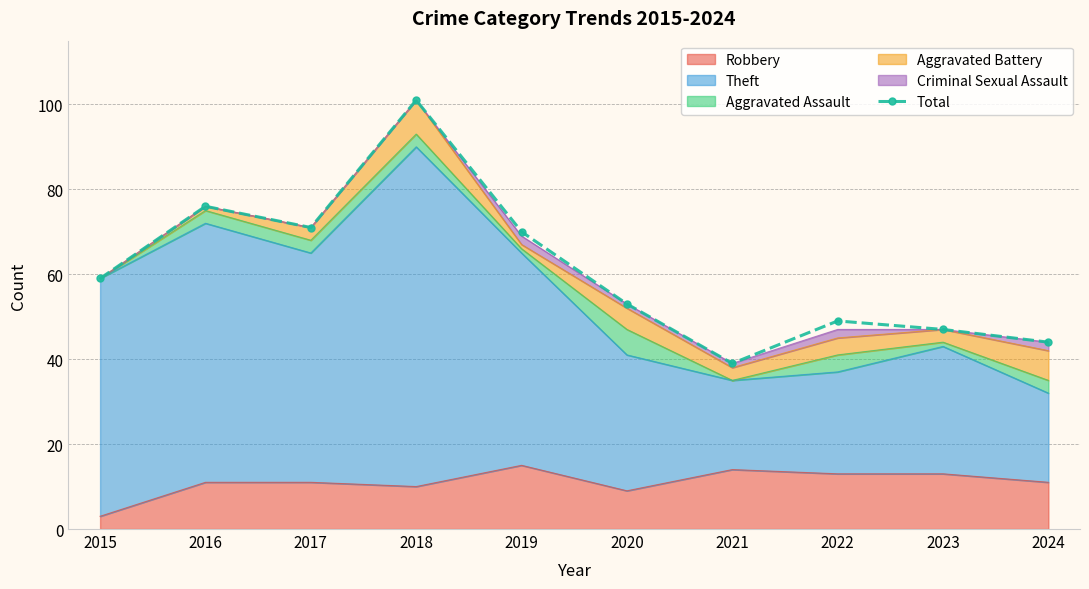

True or false: the data shows 76 at 2016.

True